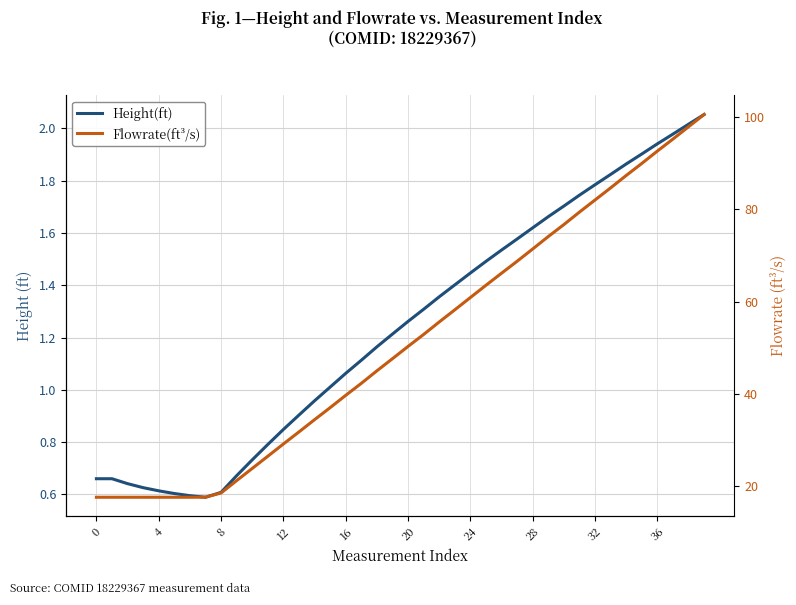

What is the sum of all Flowrate(ft³/s) values?

2047.5